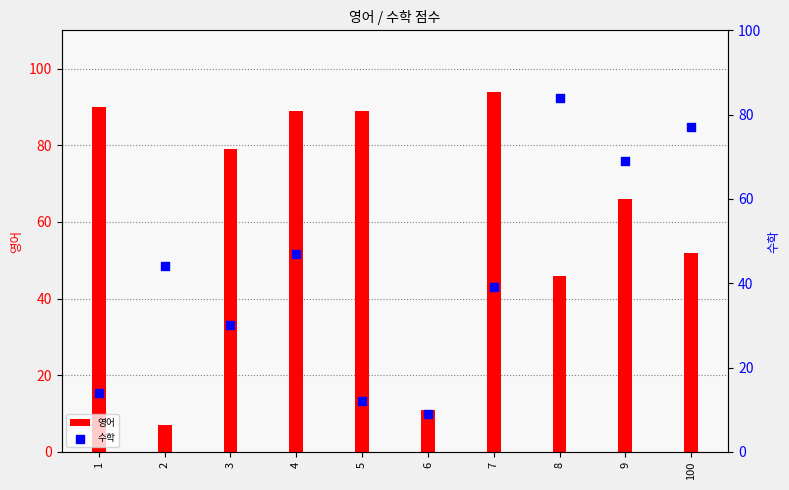

Which series reaches the maximum Y coordinate?

영어